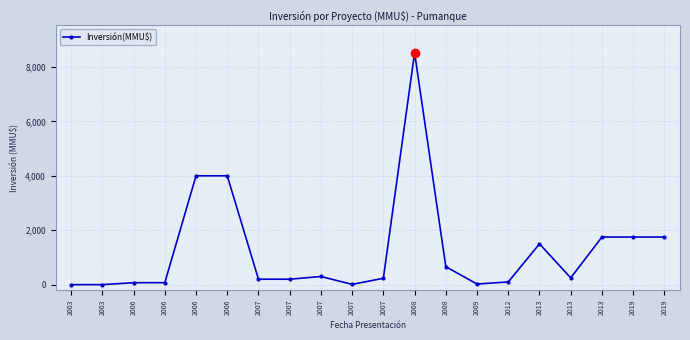

Is this an area chart (filled region under the line)?

No